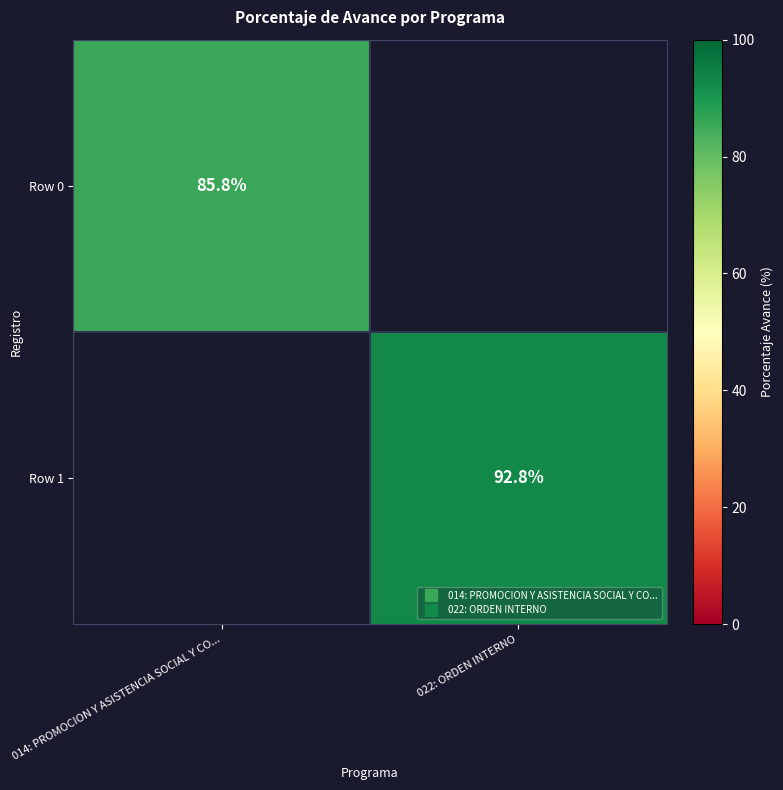

How many values in Row 0 are above zero?

1